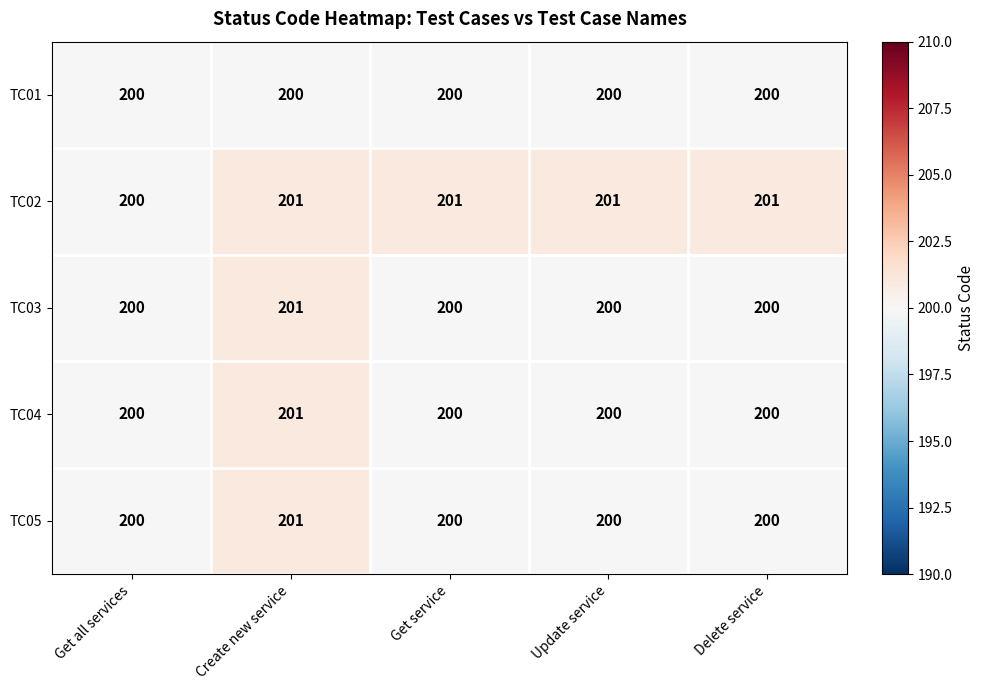

Which series has the largest total across all categories?

TC02